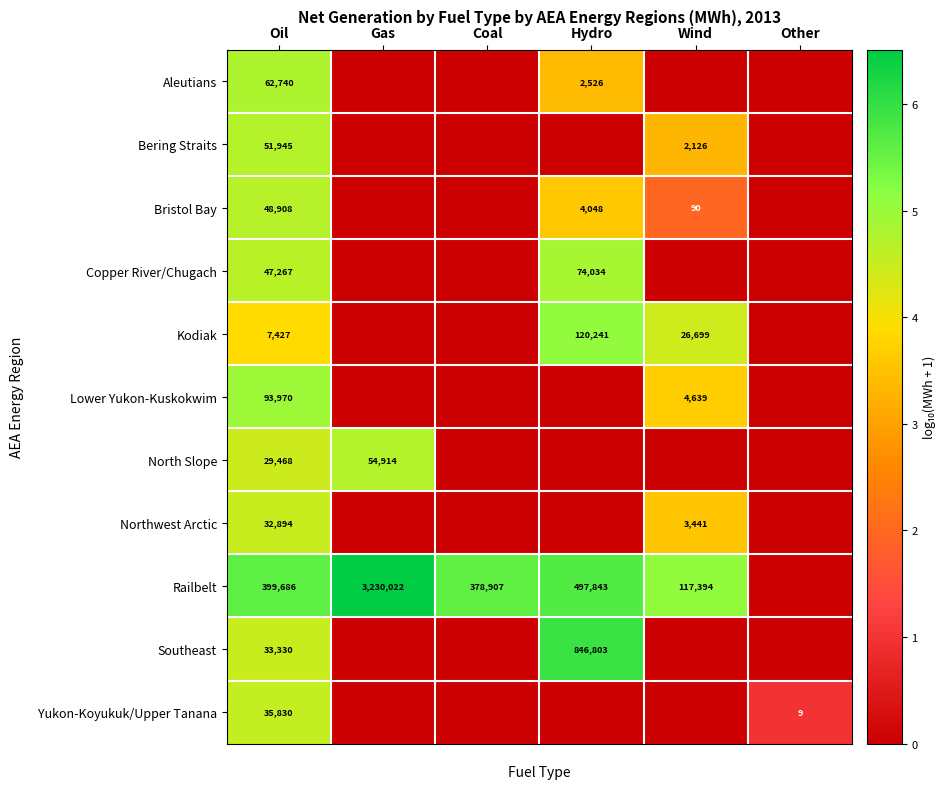

True or false: Copper River/Chugach has a value of 47267 at Oil.

True